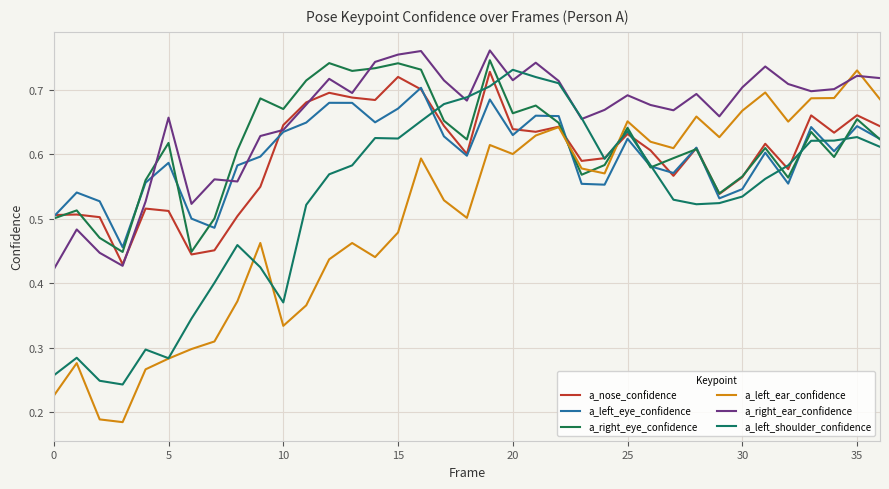

Is this an area chart (filled region under the line)?

No